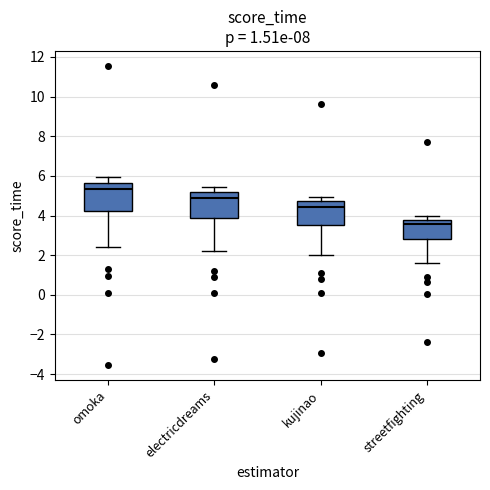

Reading left to right, read every box against the y-axis: the position of its median line, the range the box covers, and the ends of its whiskers. The values are not printed on the chart, so give them approximately, as read against the axis.

omoka: median 5.4, box 4.2 to 5.6, whiskers 2.4 to 6.0
electricdreams: median 5.0, box 3.8 to 5.2, whiskers 2.2 to 5.4
kujinao: median 4.4, box 3.6 to 4.8, whiskers 2.0 to 5.0
streetfighting: median 3.6, box 2.8 to 3.8, whiskers 1.6 to 4.0